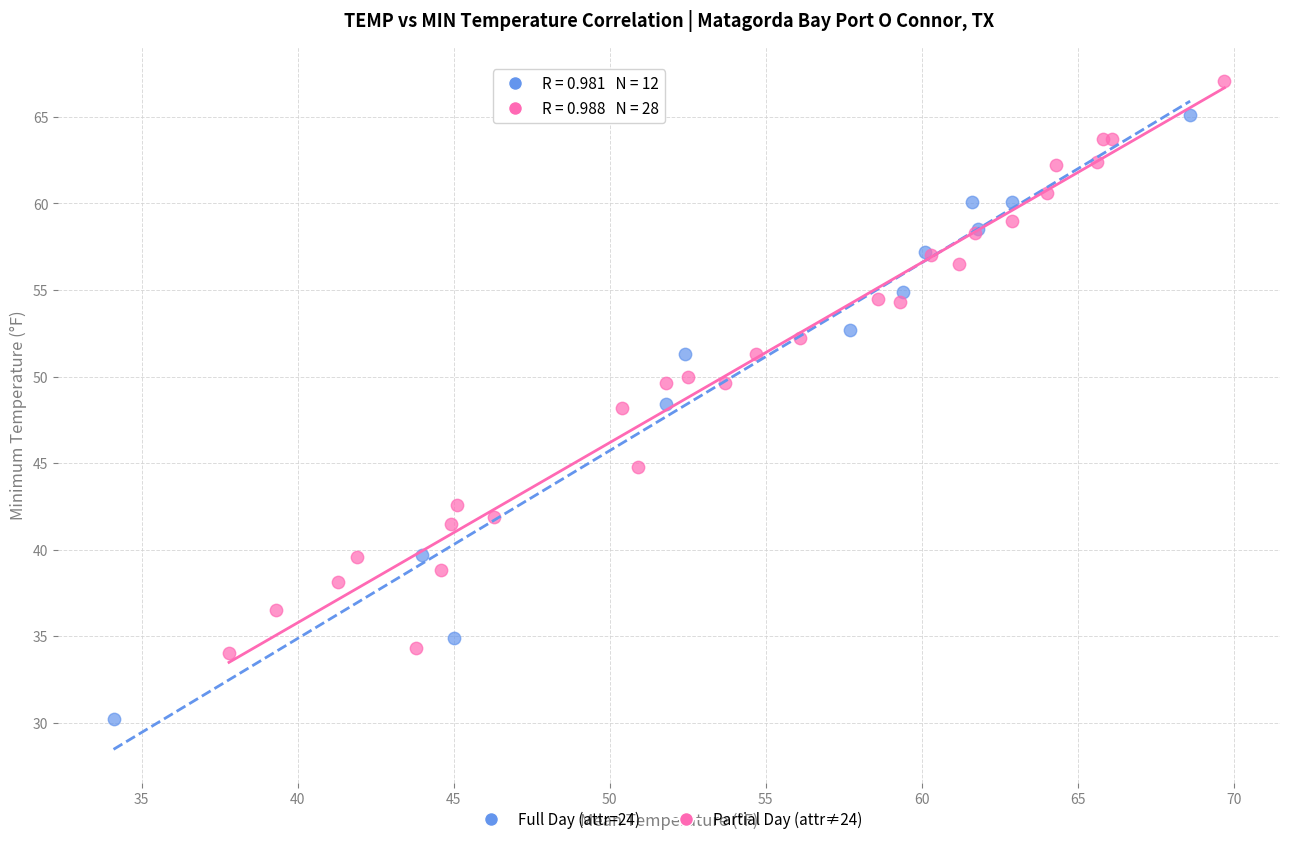

Which series reaches the minimum Y coordinate?

Full Day (attr=24)